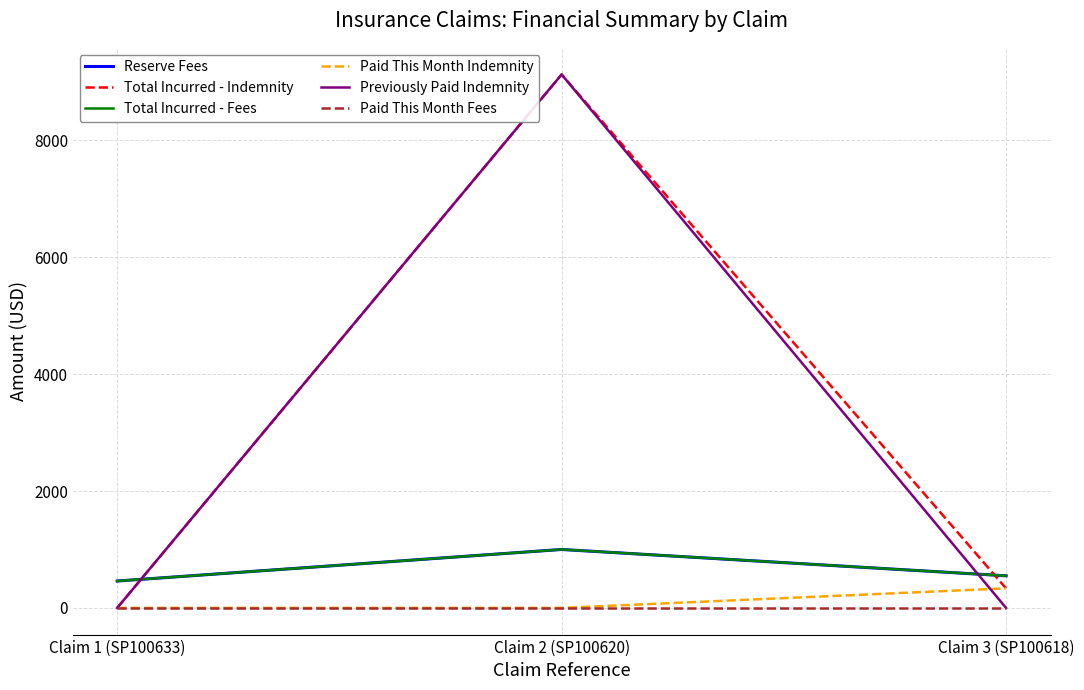

What is the label of the 1st point from the left?

Claim 1 (SP100633)